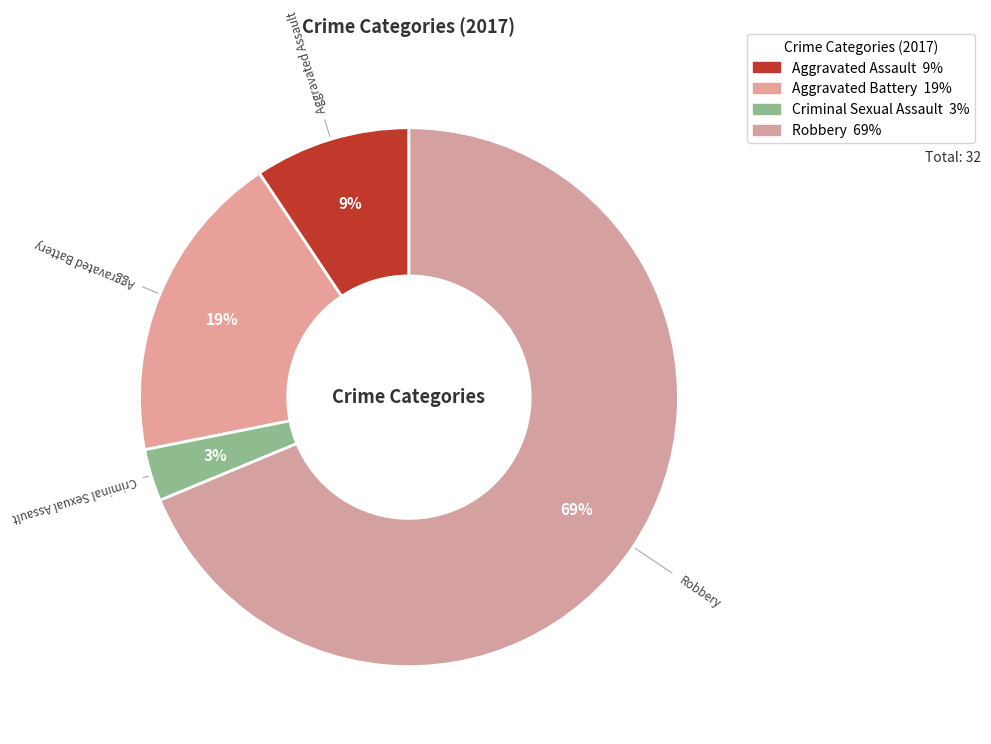

What portion of the pie excludes Aggravated Battery?

81.2%